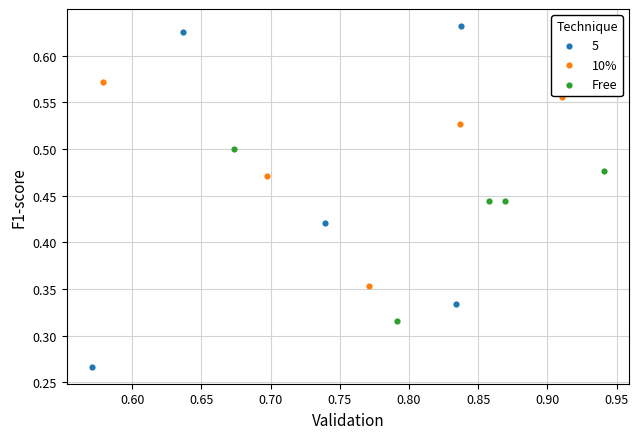

Which series has the widest spread of Y values?

5